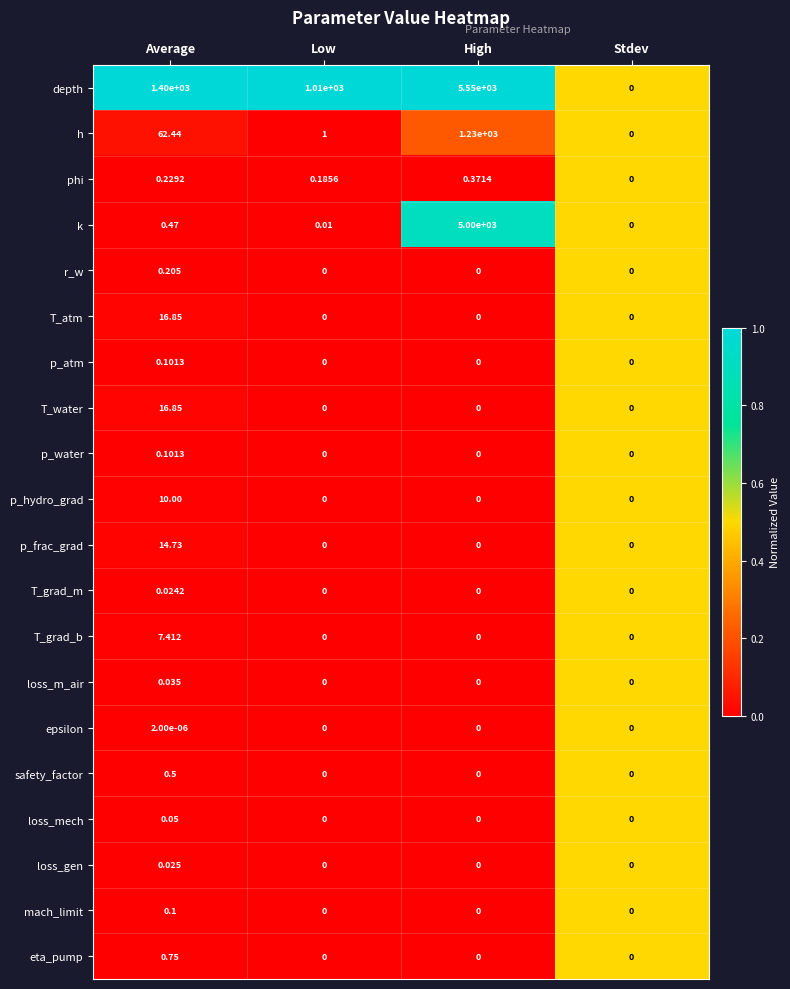

Which series has the widest spread of values?

depth